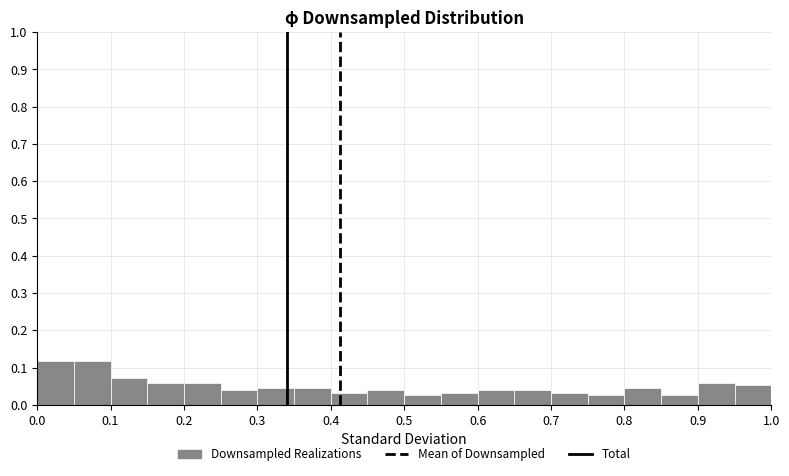

How tall is the bar that spans 0.20 to 0.25 on the x-axis? The values are not printed on the chart, so give them approximately, as read against the axis.

0.06